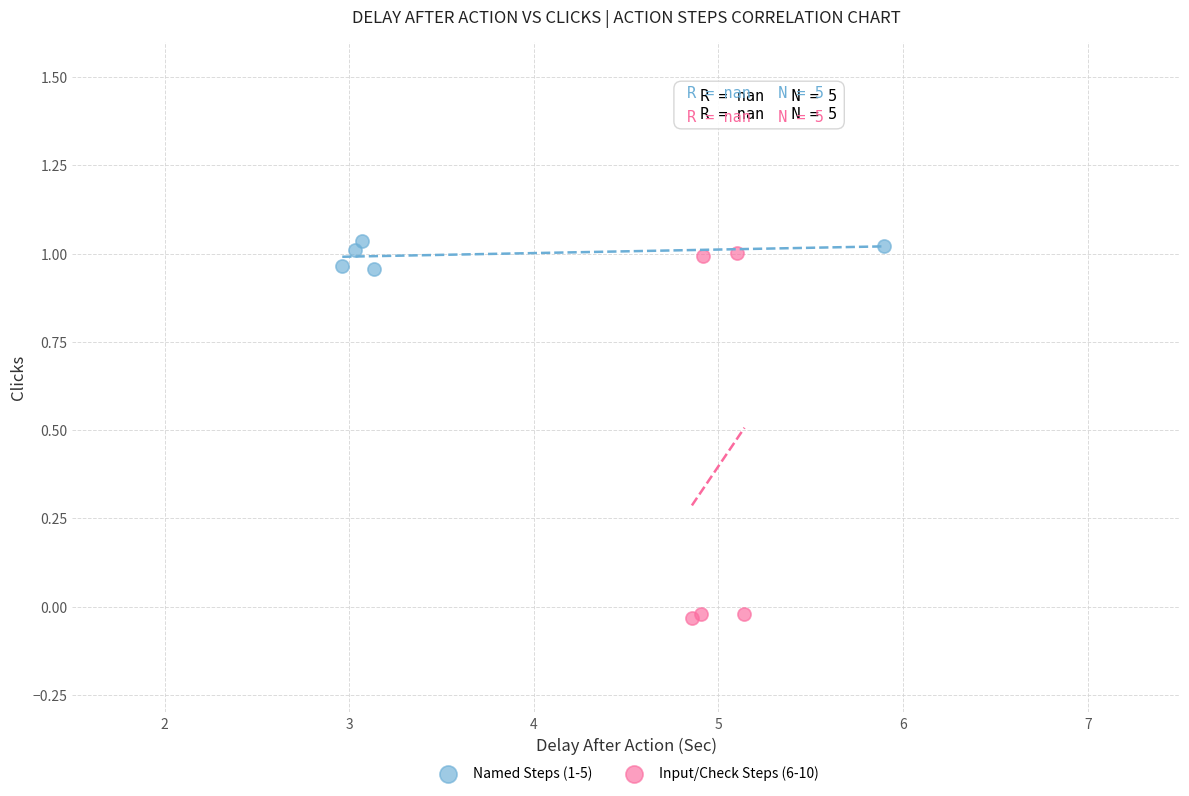

Which series has the largest Y range (max minus min)?

Input/Check Steps (6-10)